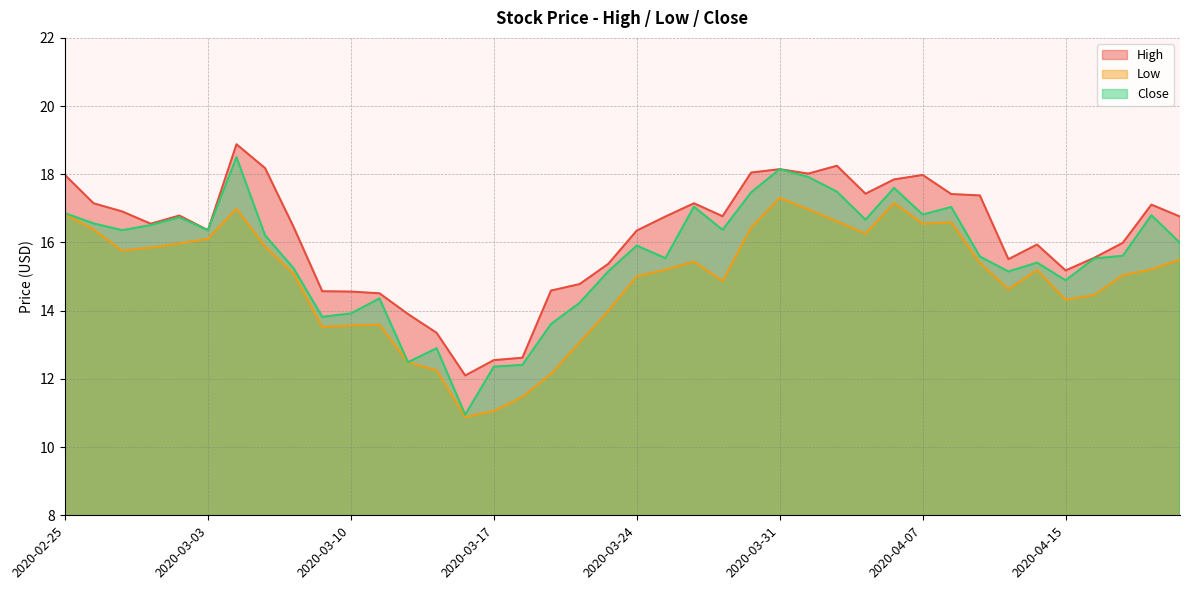

True or false: High has more than 1 points higher than both neighbors.

True